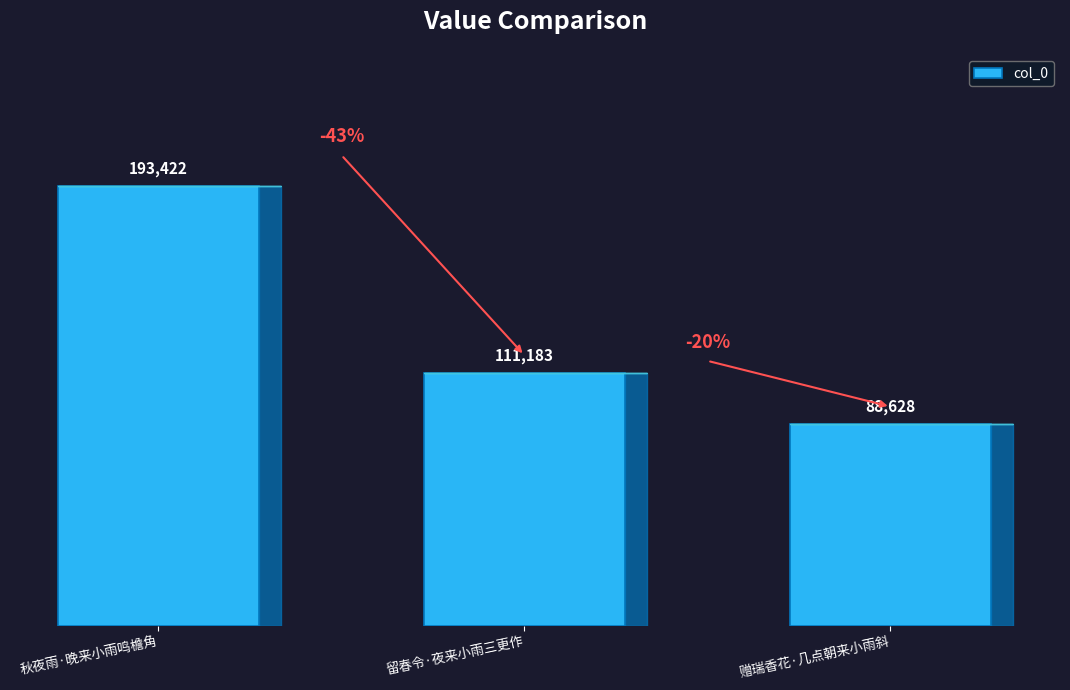

How many series are shown in this chart?

1